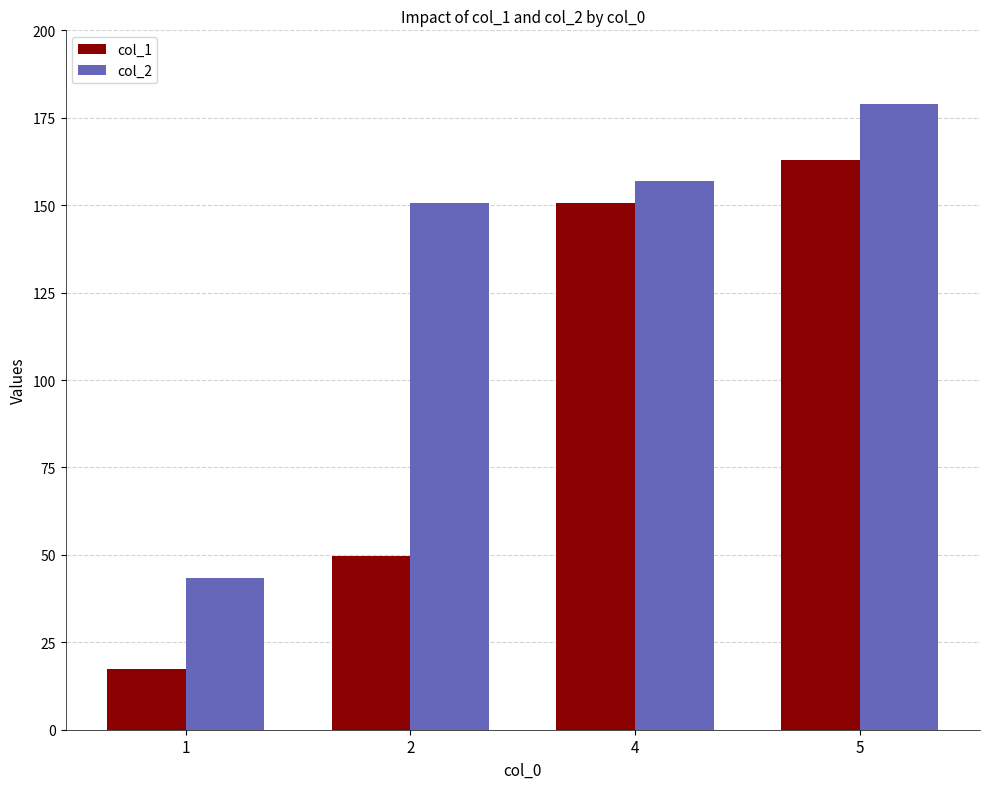

What is the value of the col_1 bar at the 1st from the left?

17.4